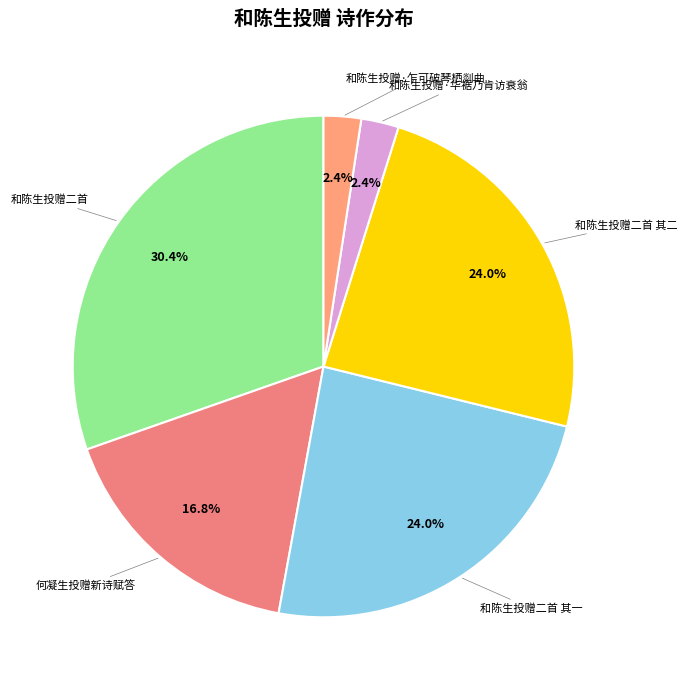

Which slice is the largest?

和陈生投赠二首